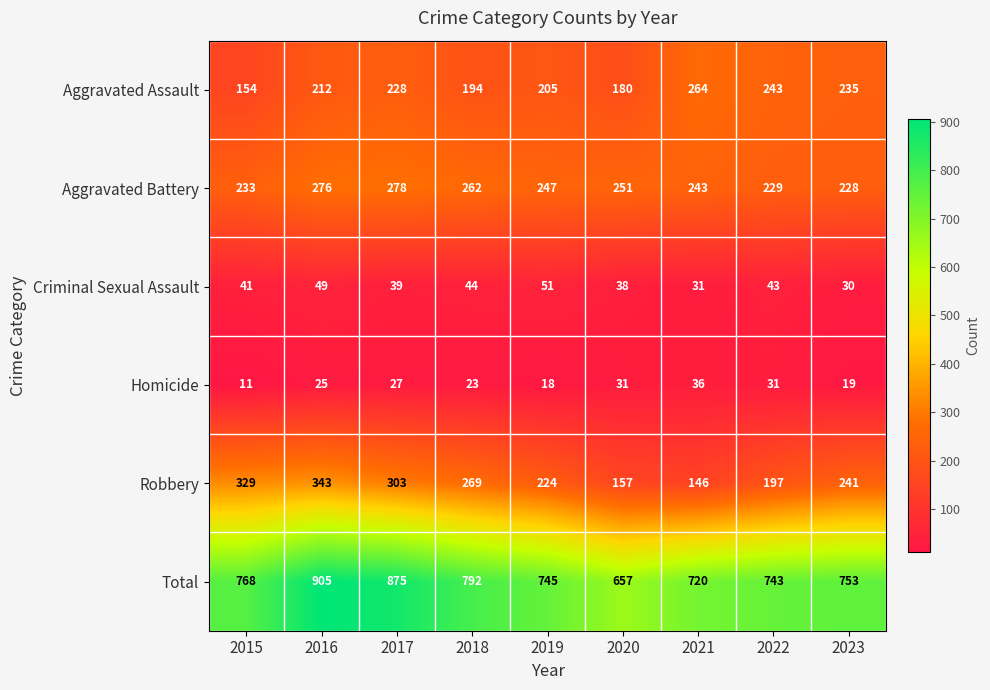

What is the greatest value displayed?

905